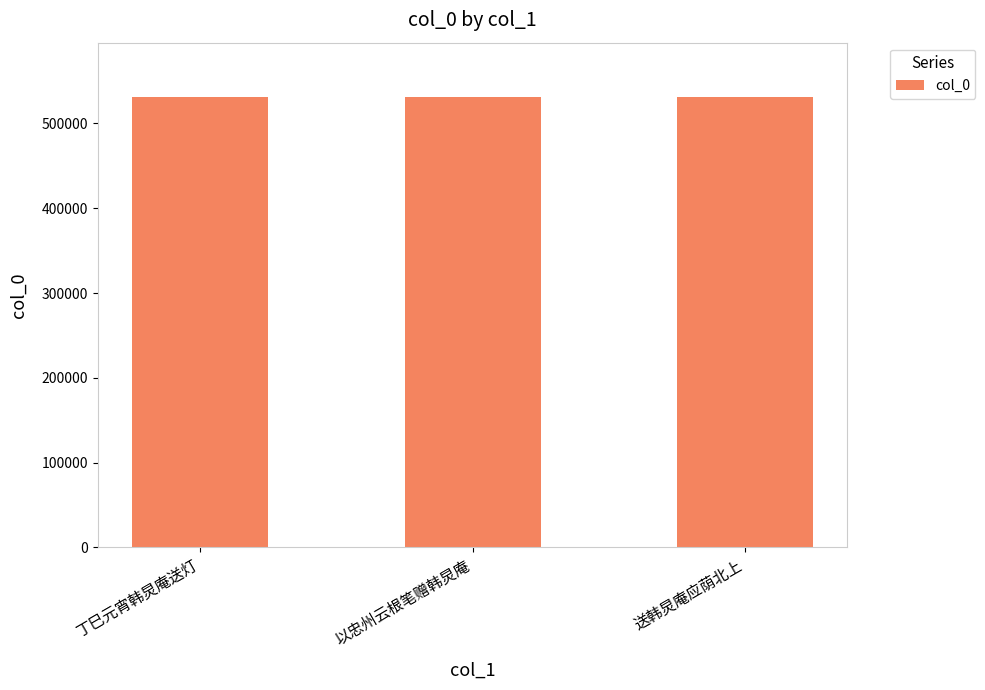

What is the difference between the maximum and minimum values?

314